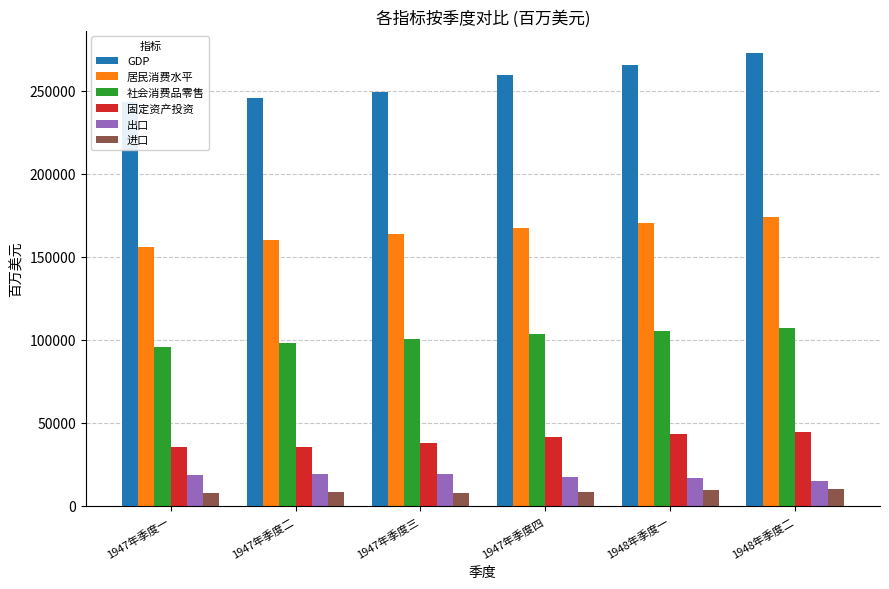

What are all the series names shown in the legend?

GDP, 居民消费水平, 社会消费品零售, 固定资产投资, 出口, 进口